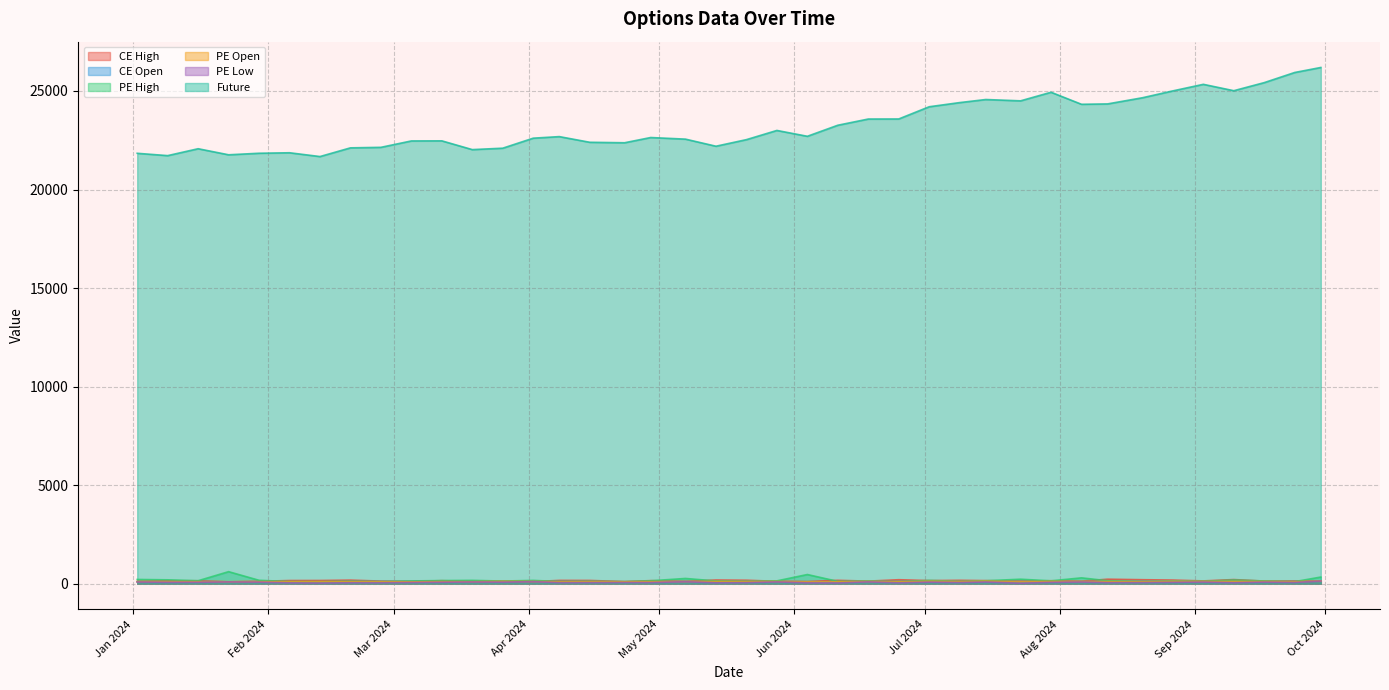

At which category is the sum across all series the highest?

2024-09-30